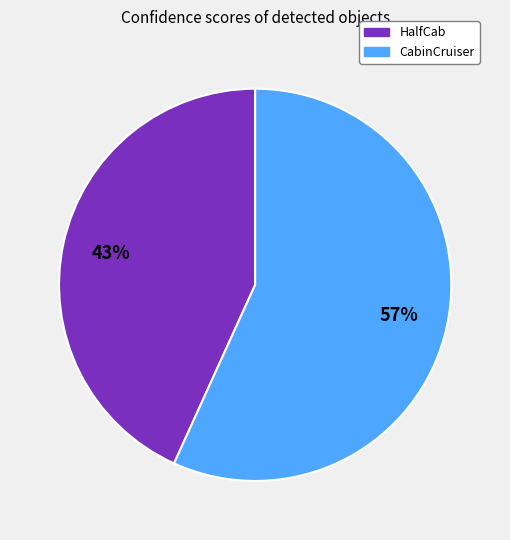

Which slice is the largest?

CabinCruiser